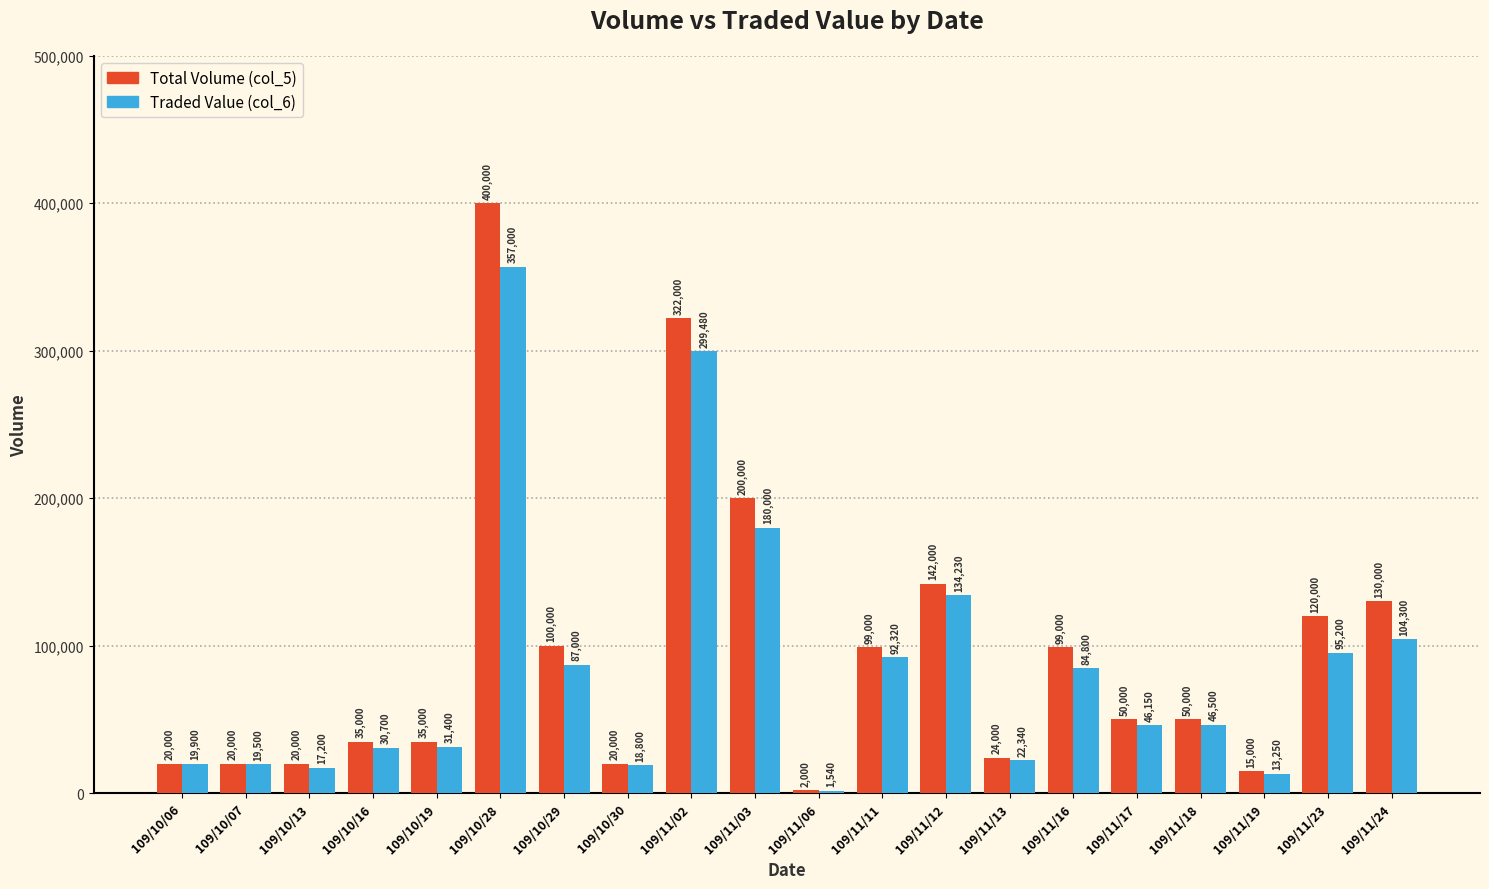

At which category is the sum across all series the highest?

109/10/28